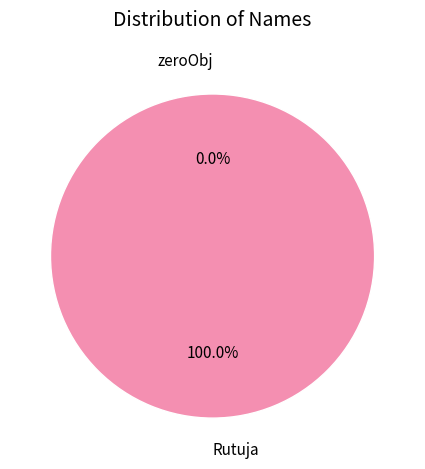

What is the change in value from zeroObj to Rutuja?

+1